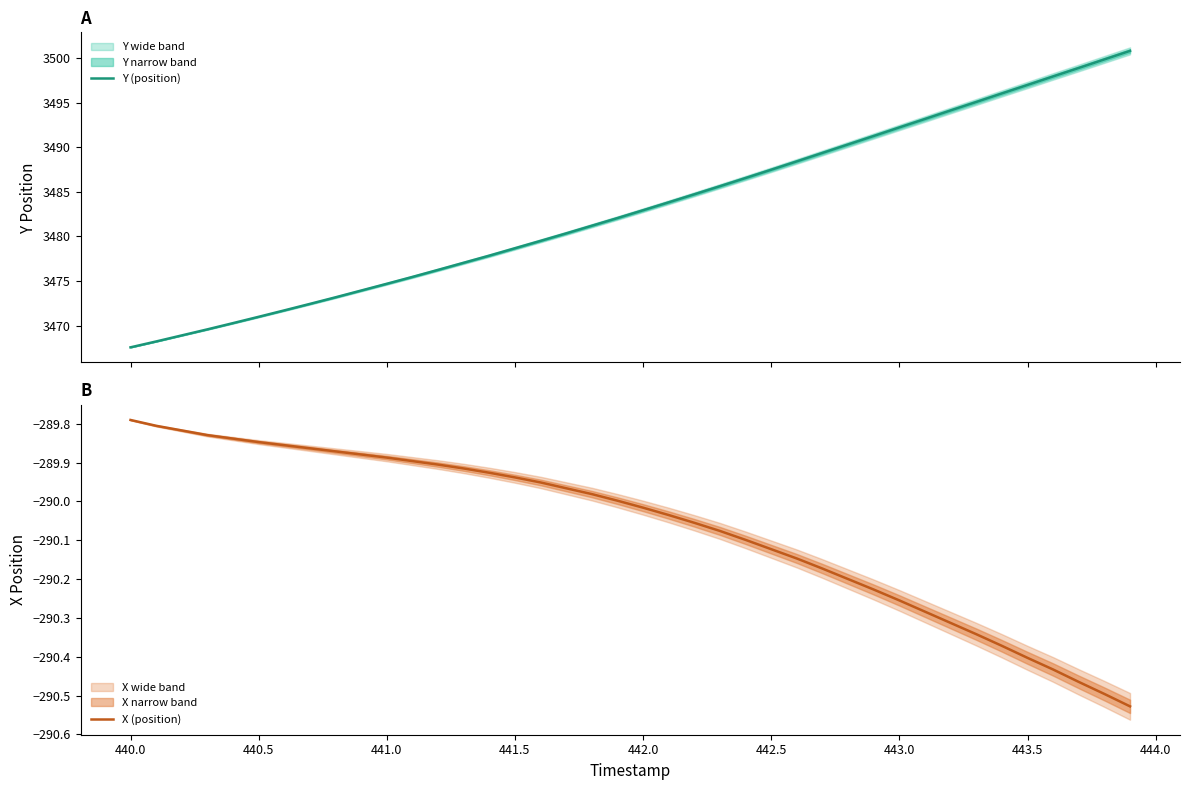

List the series in order of their peak value, lowest first.

X (position), Y (position)